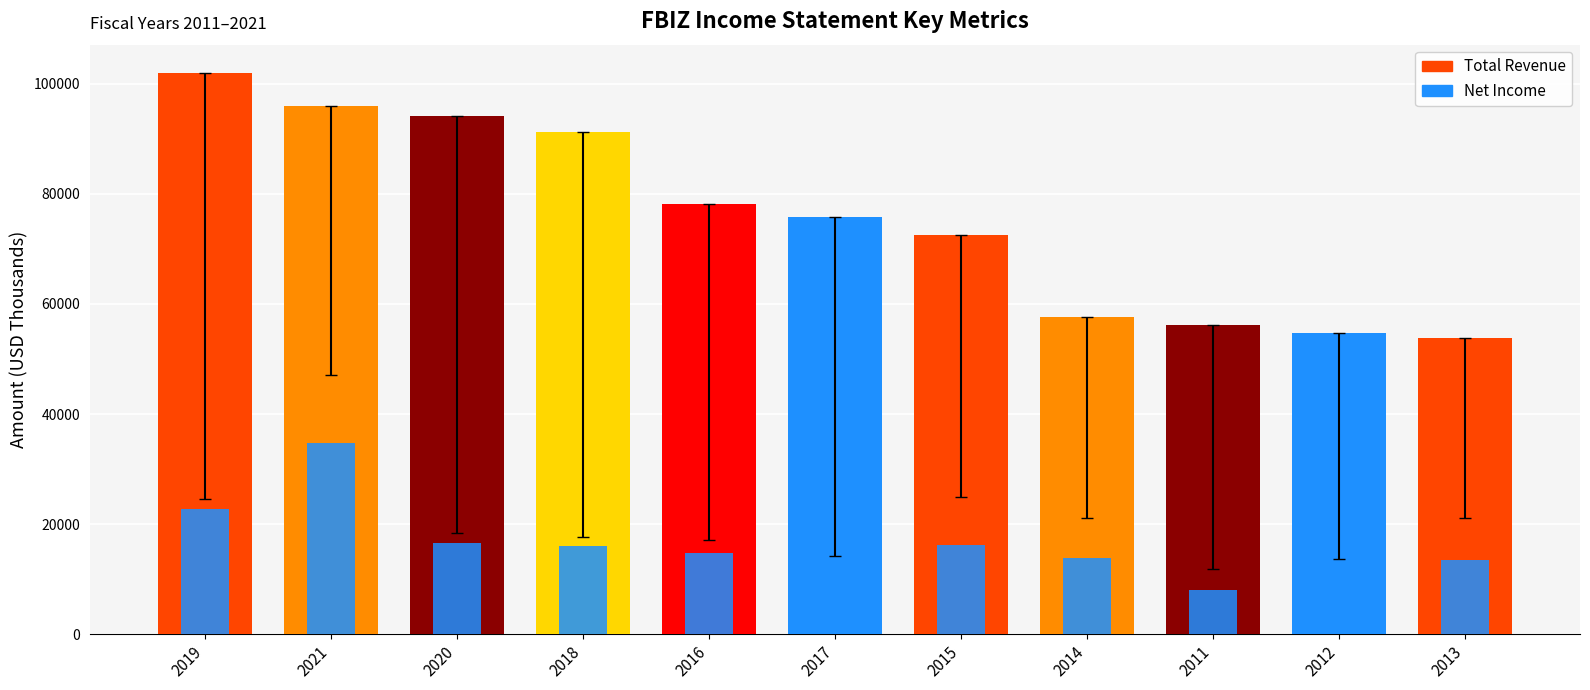

What is the value of the Net Income bar at the 2nd from the left?

34700